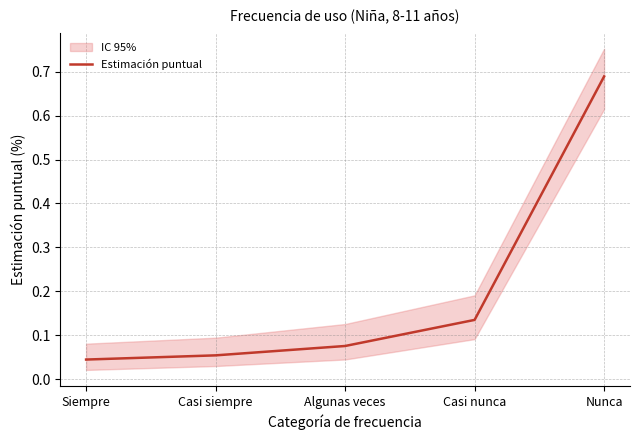

List the labels in order of value, largest first.

Nunca, Casi nunca, Algunas veces, Casi siempre, Siempre